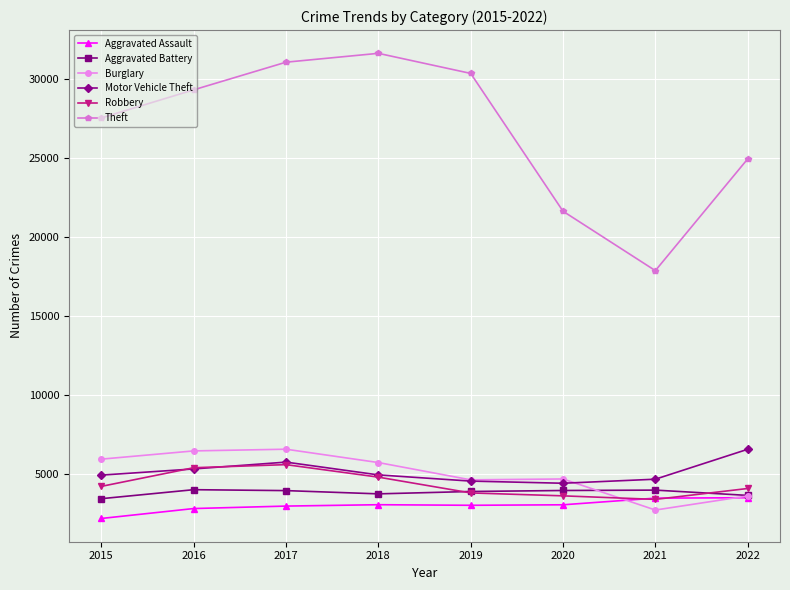

True or false: Burglary has more than 2 points higher than both neighbors.

False